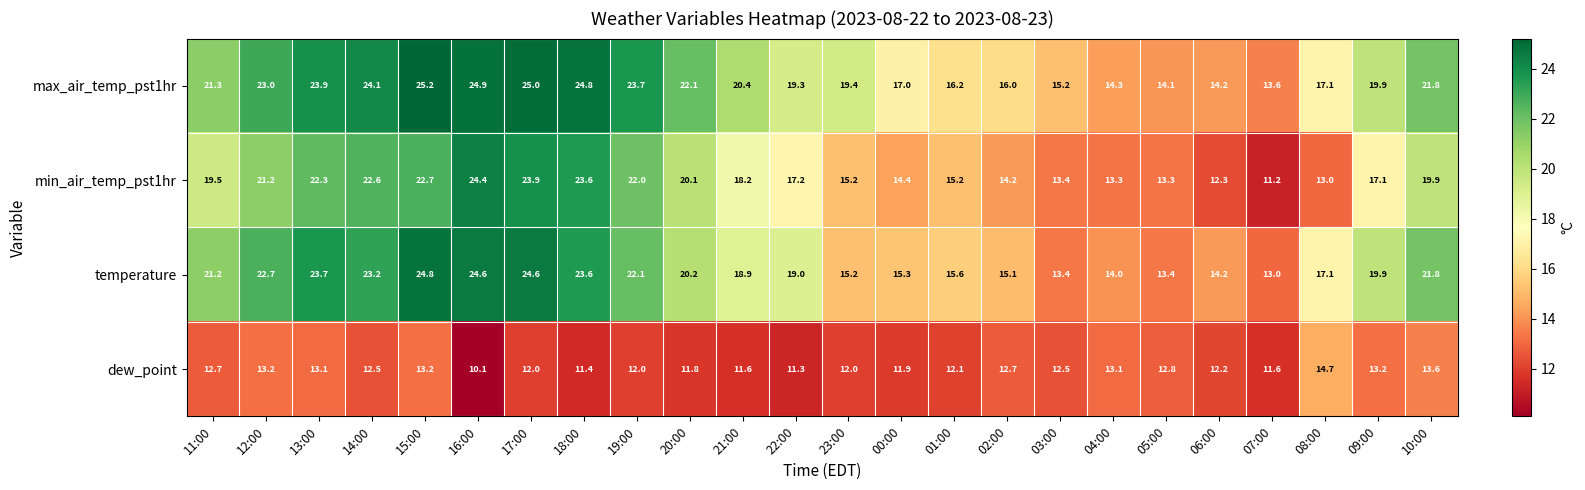

The value of min_air_temp_pst1hr at 21:00 is 18.2. True or false?

True